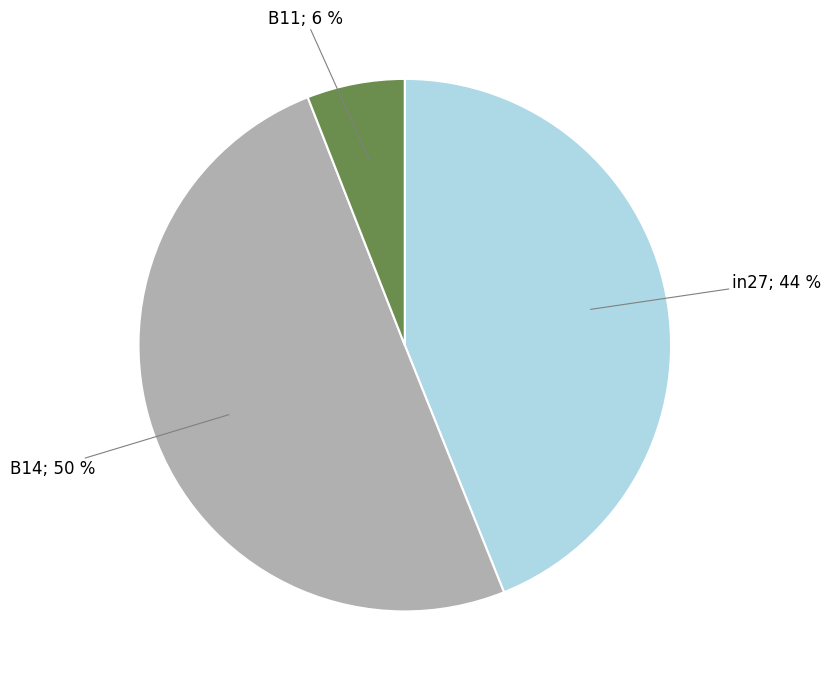

To the nearest percent, what is the average slice percentage?

33%